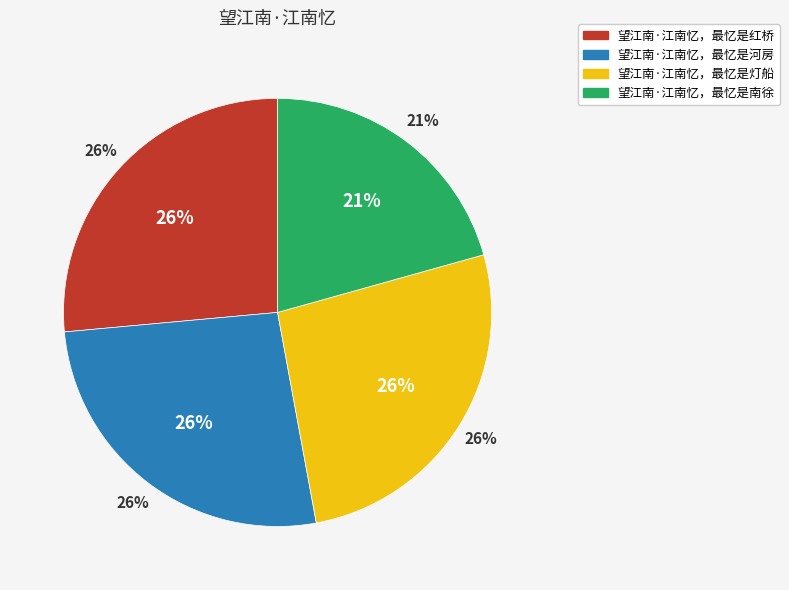

How much of the chart is everything except 望江南·江南忆，最忆是红桥?

73.5%